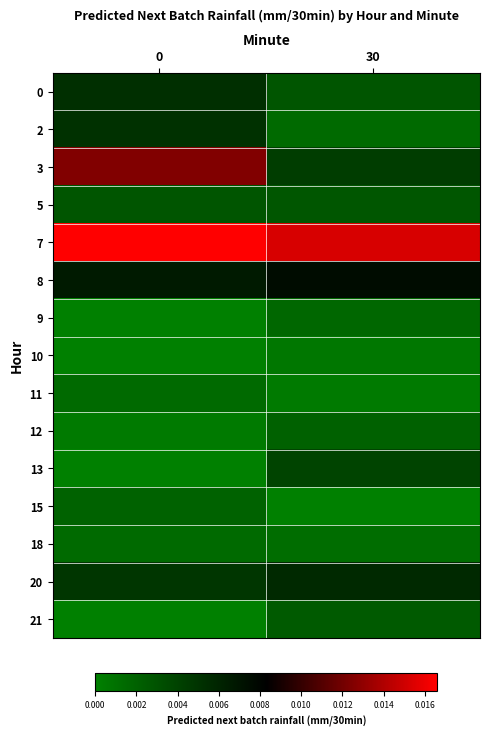

Rank the series at 0 from lowest to highest value.

9, 10, 13, 21, 12, 18, 11, 15, 5, 20, 2, 0, 8, 3, 7